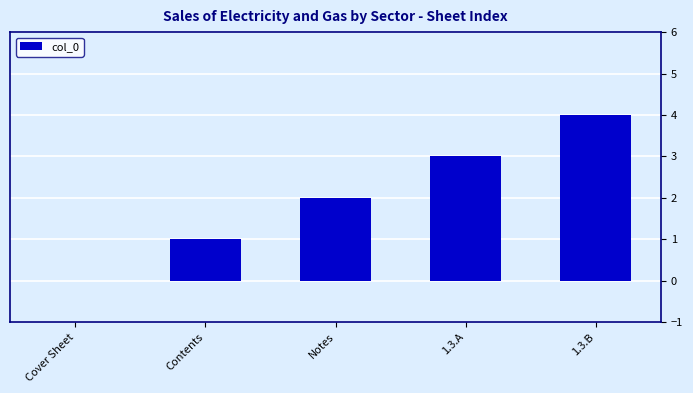

What is the greatest value displayed?

4